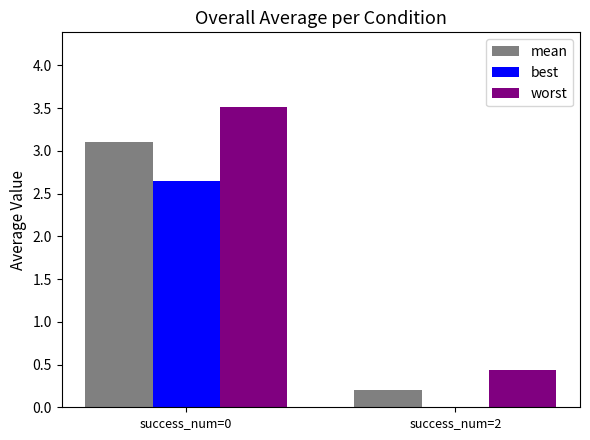

Are the bars horizontal?

No